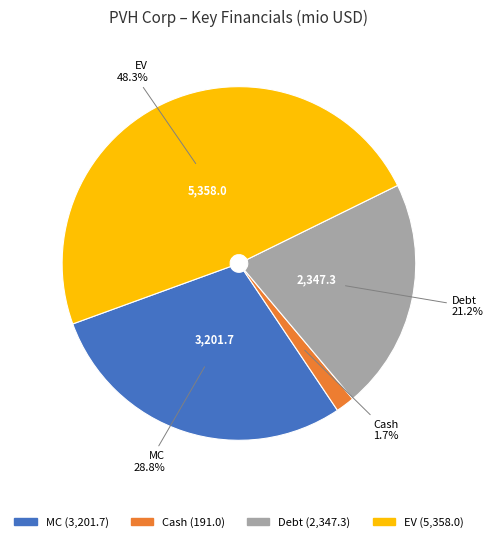

Is there a majority slice in this chart?

No